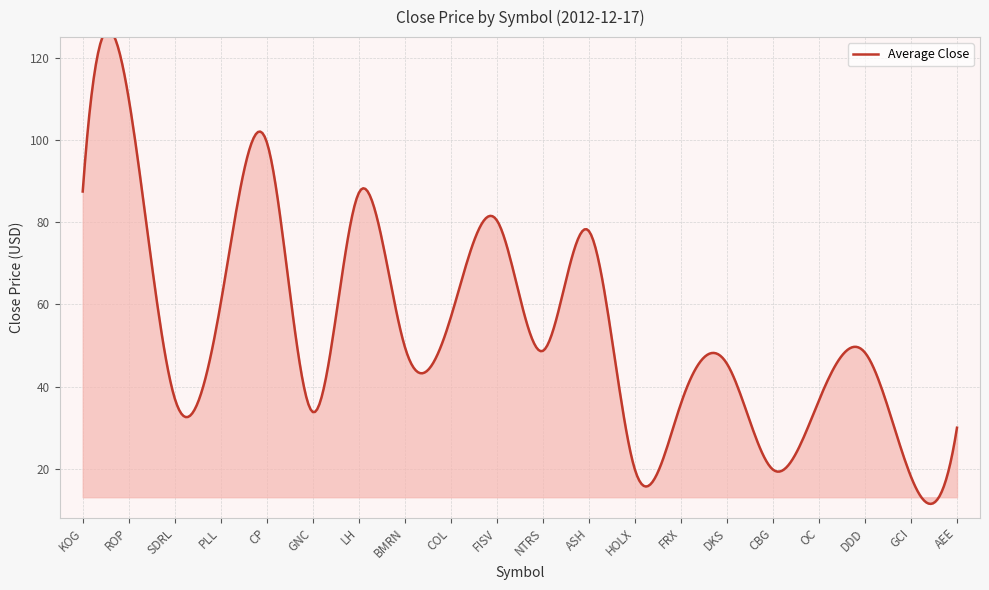

What is the change in value from SDRL to FISV?

+43.4